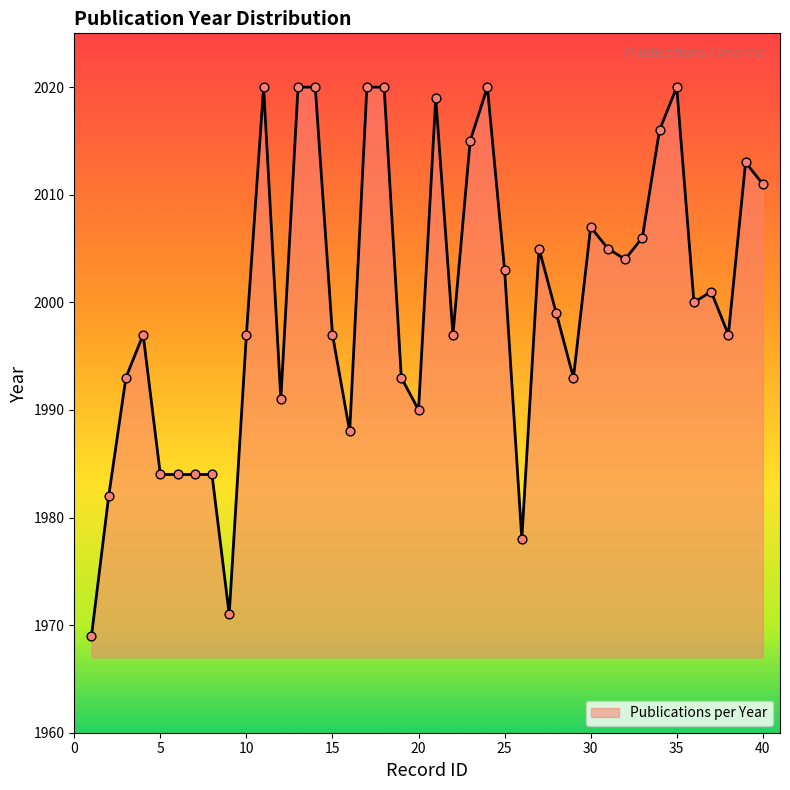

What is the minimum value shown in the chart?

1969